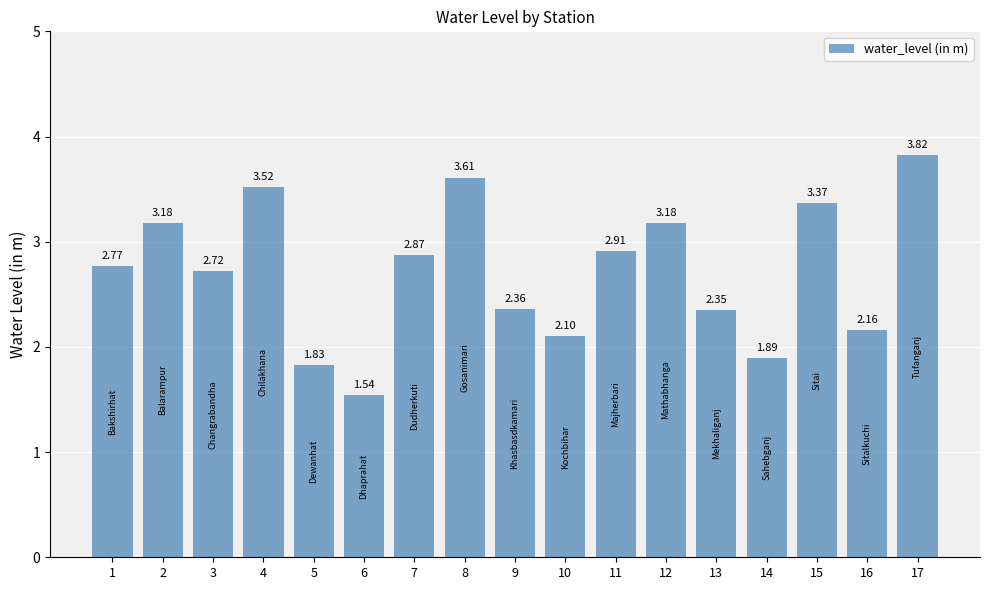

At which category does the chart reach its peak across all series?

17